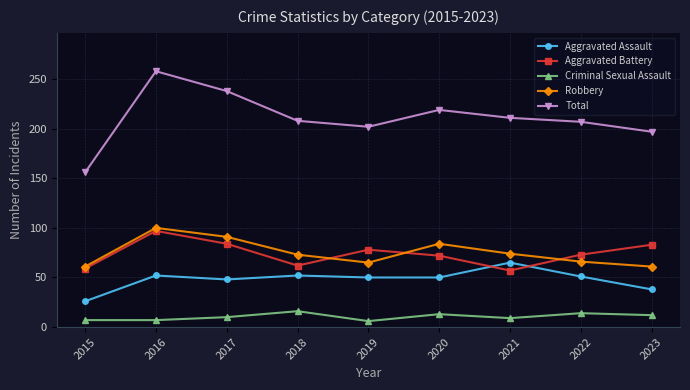

What is the difference between the second highest and minimum values in the Aggravated Battery series?

27